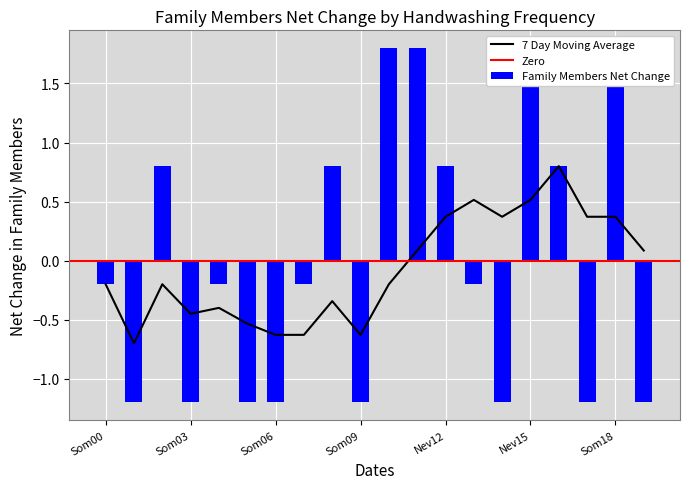

True or false: 7 Day Moving Average has a value of 0.5 at Nev15.

True